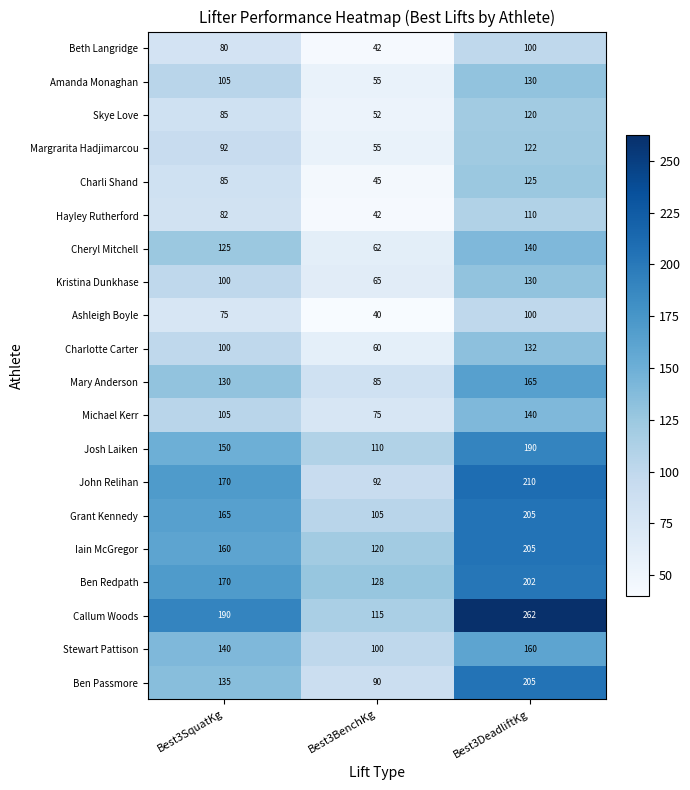

True or false: Charlotte Carter has a value of 180 at Best3SquatKg.

False